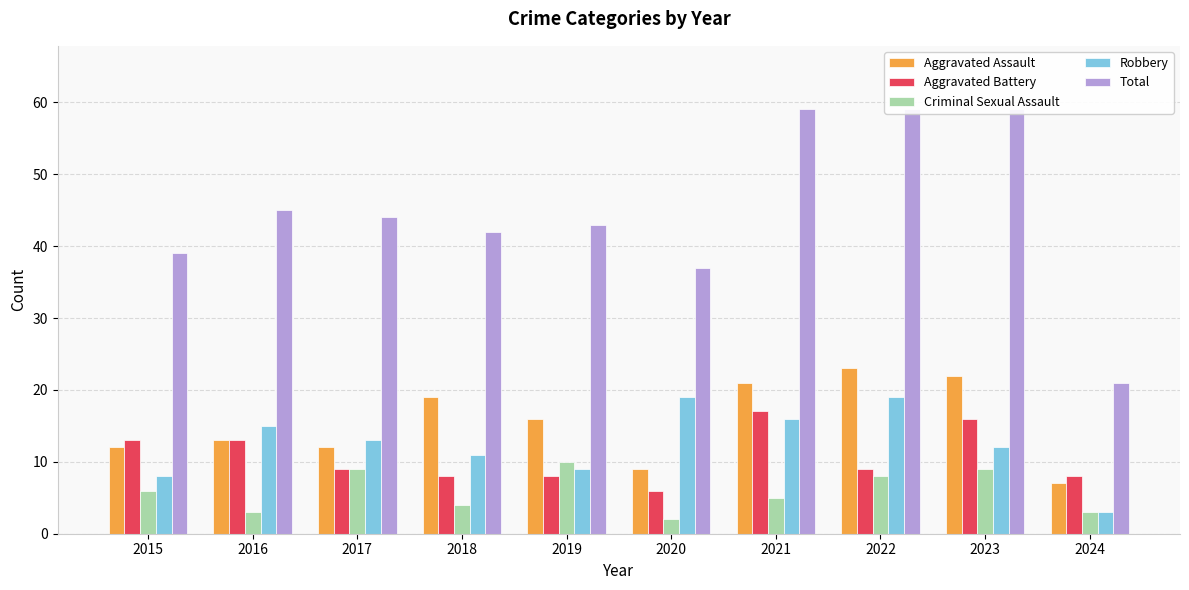

Which has a higher value, 2021 or 2018?

2021